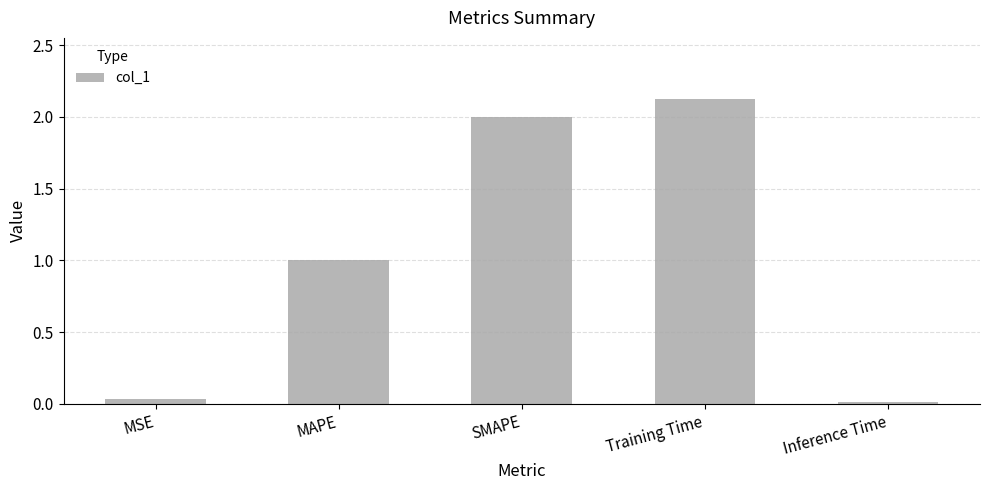

What is the label of the 1st bar from the right?

Inference Time